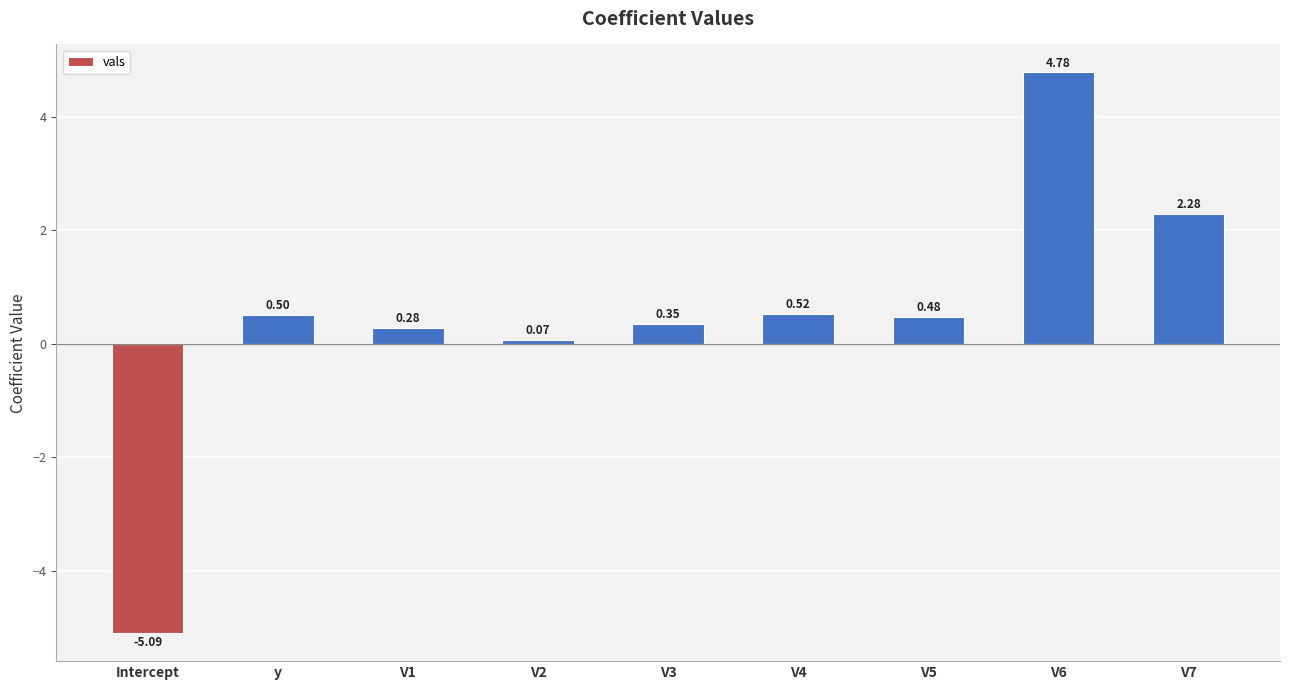

Rank the categories by value from highest to lowest.

V6, V7, V4, y, V5, V3, V1, V2, Intercept